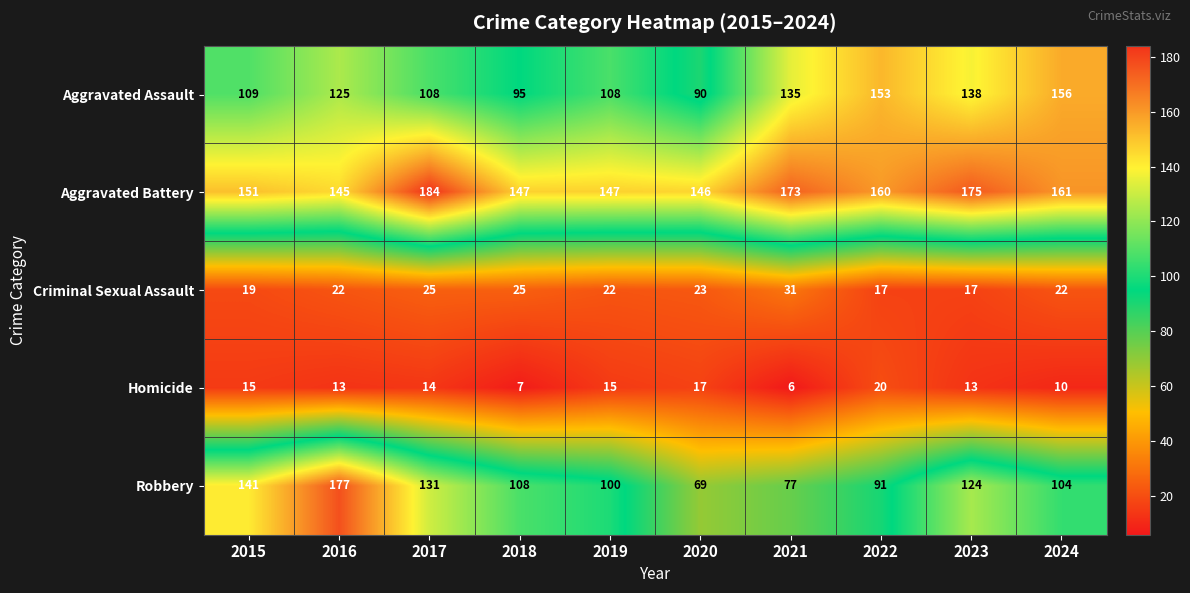

Where does the Homicide series first go above 14?

2015